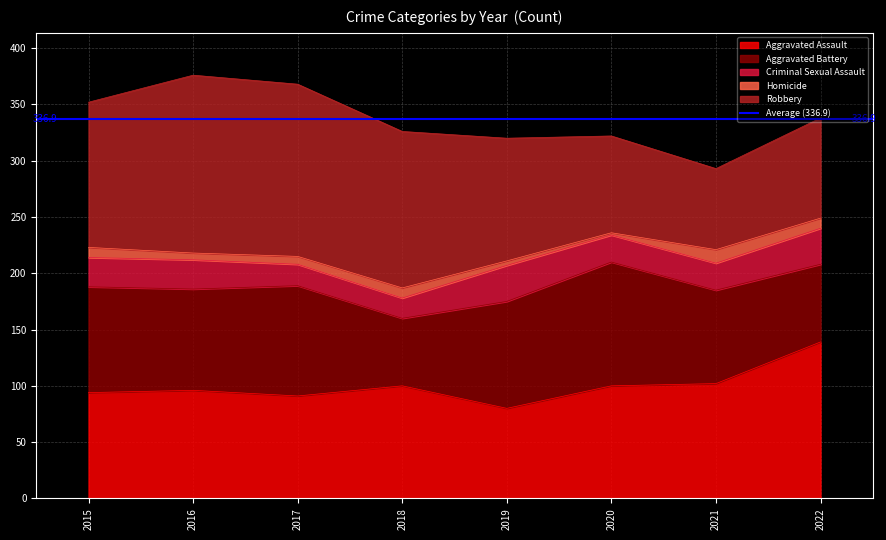

At which label does Robbery first exceed 129?

2016